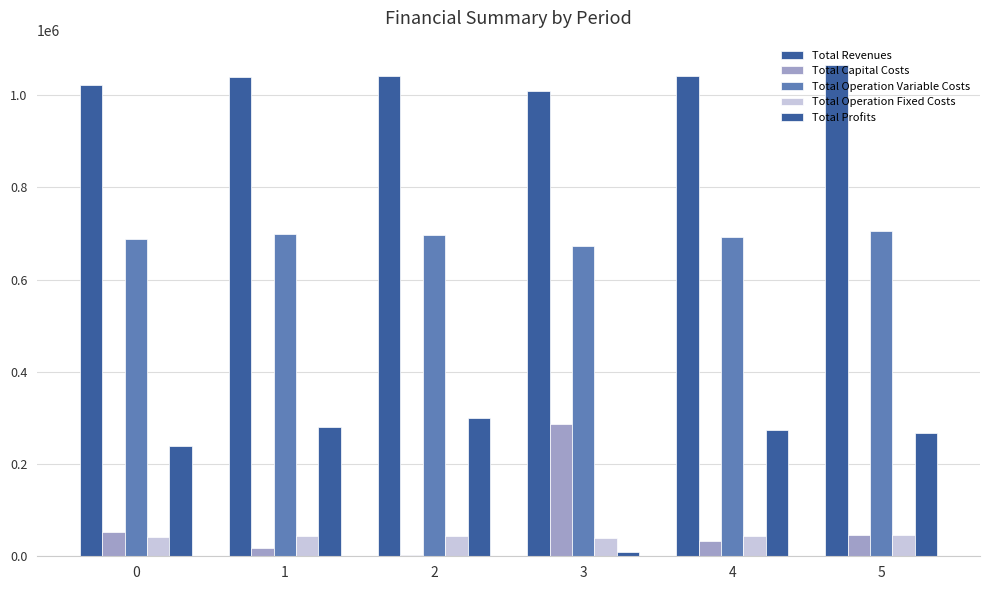

Are the bars grouped side by side (vs. stacked)?

Yes